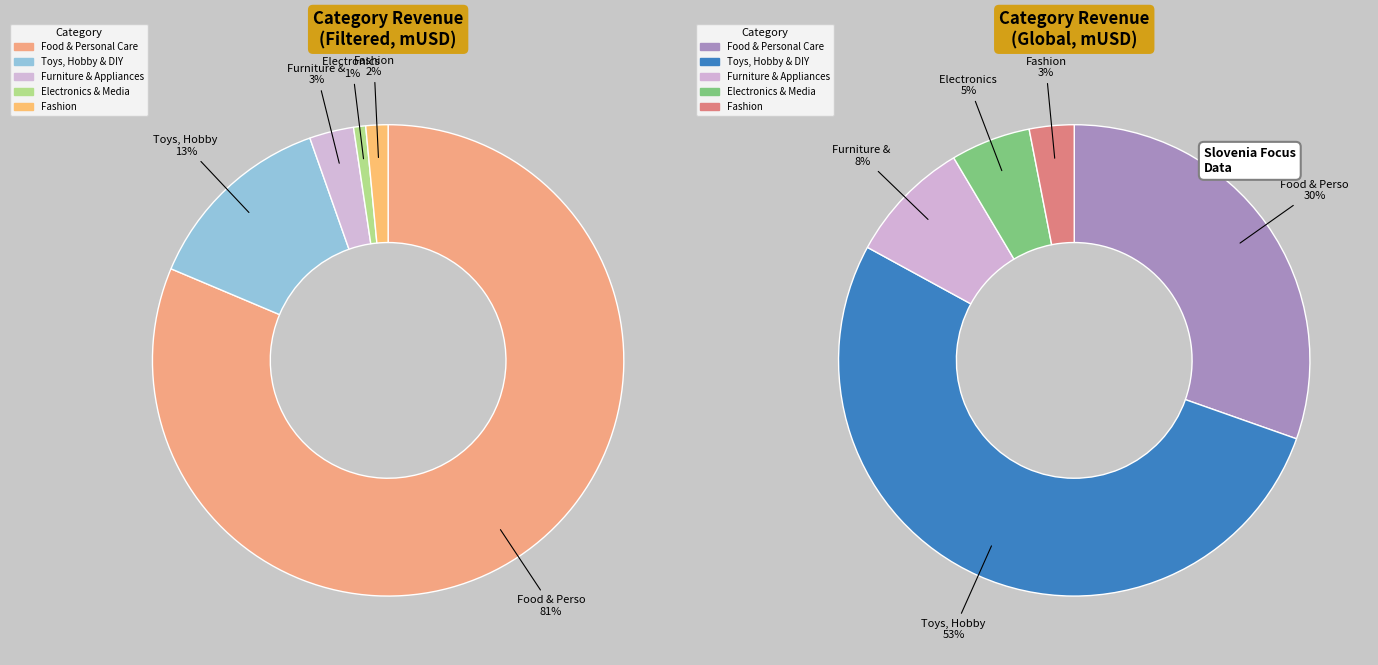

What is the largest slice in the pie chart?

Food & Personal Care